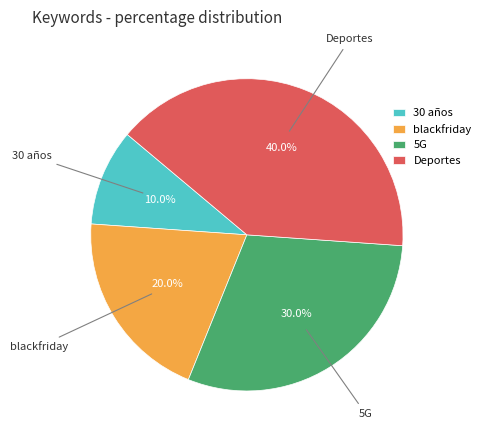

Is 30 años the majority of the pie?

No